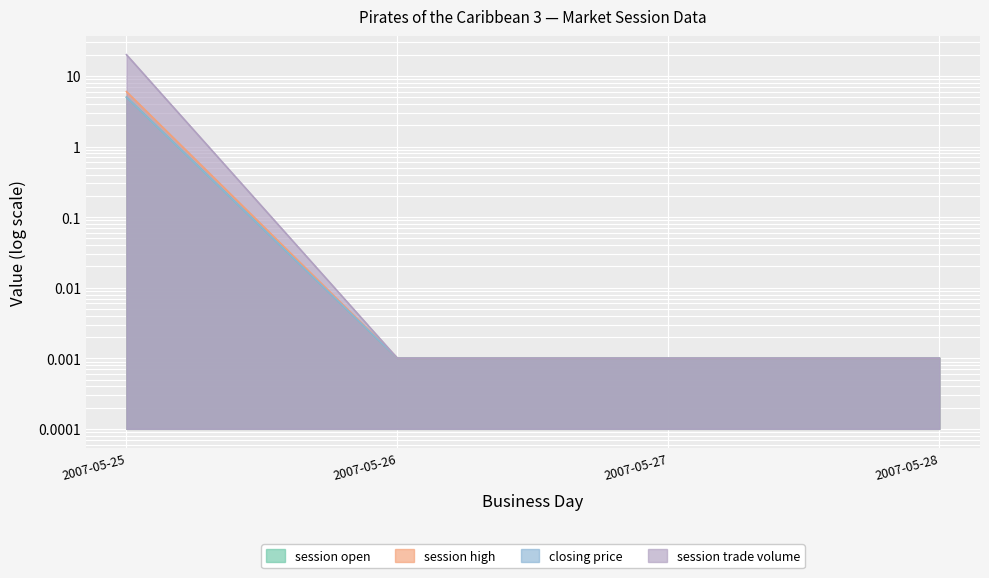

What is the average value of the session high series?

1.3